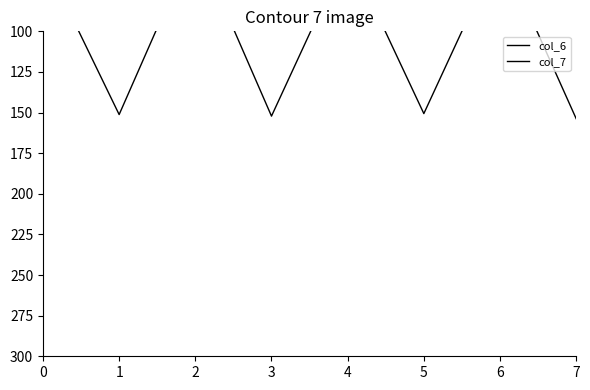

How many lines are shown in the chart?

2